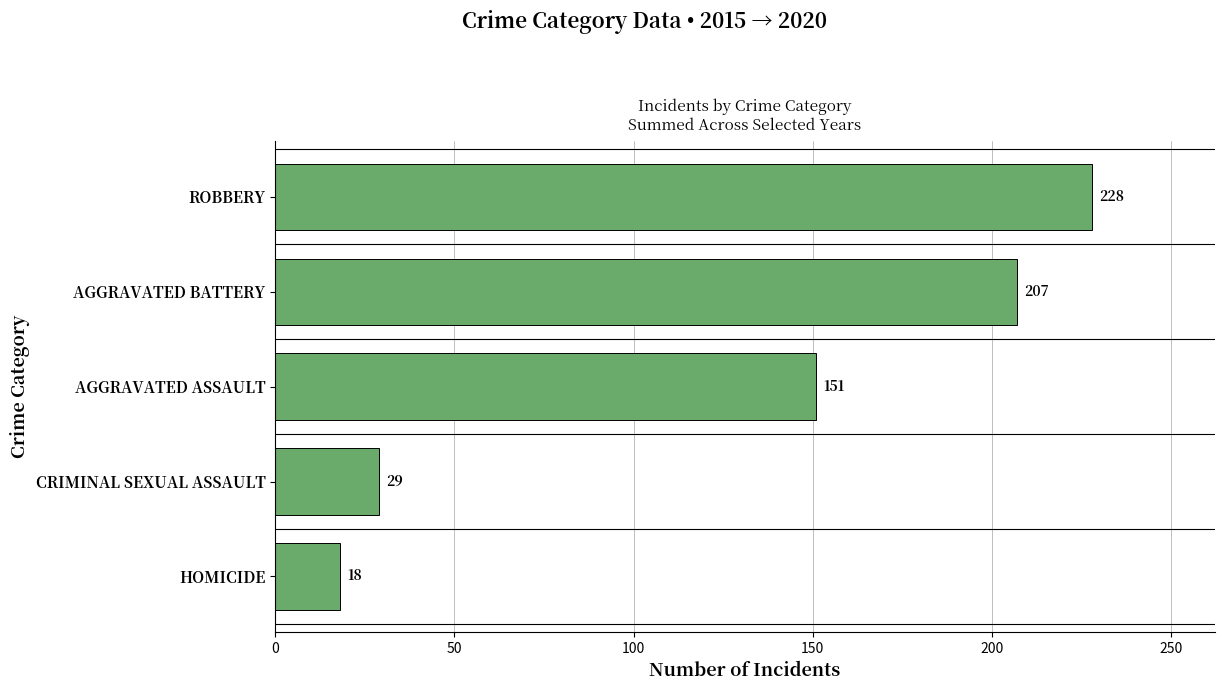

What is the change in value from CRIMINAL SEXUAL ASSAULT to AGGRAVATED ASSAULT?

+122